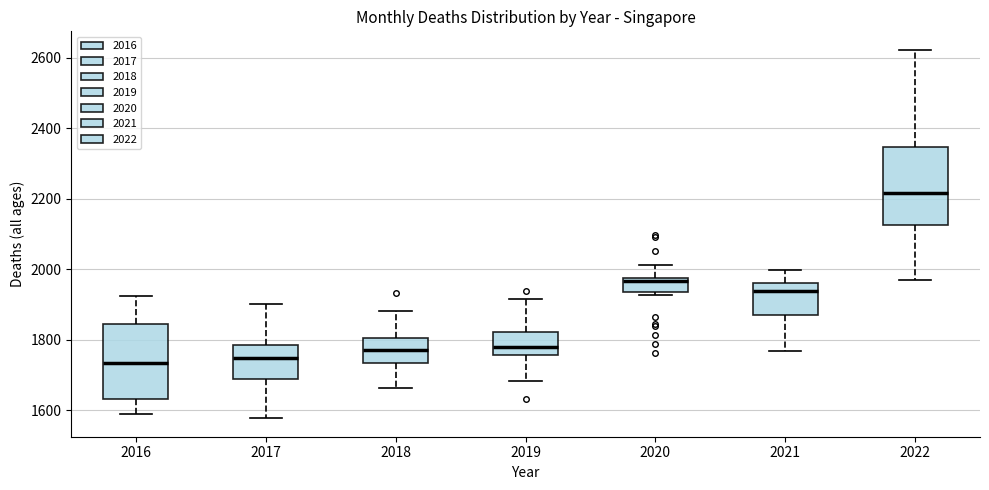

Reading left to right, transcribe this box plot: for each box, give where its median line is, the range the box spans, and where its two whiskers end, as read against the y-axis. The values are not printed on the chart, so give them approximately, as read against the axis.

2016: median 1740, box 1640 to 1840, whiskers 1600 to 1920
2017: median 1740, box 1680 to 1780, whiskers 1580 to 1900
2018: median 1780, box 1740 to 1800, whiskers 1660 to 1880
2019: median 1780, box 1760 to 1820, whiskers 1680 to 1920
2020: median 1960, box 1940 to 1980, whiskers 1920 to 2020
2021: median 1940, box 1860 to 1960, whiskers 1760 to 2000
2022: median 2220, box 2120 to 2340, whiskers 1980 to 2620